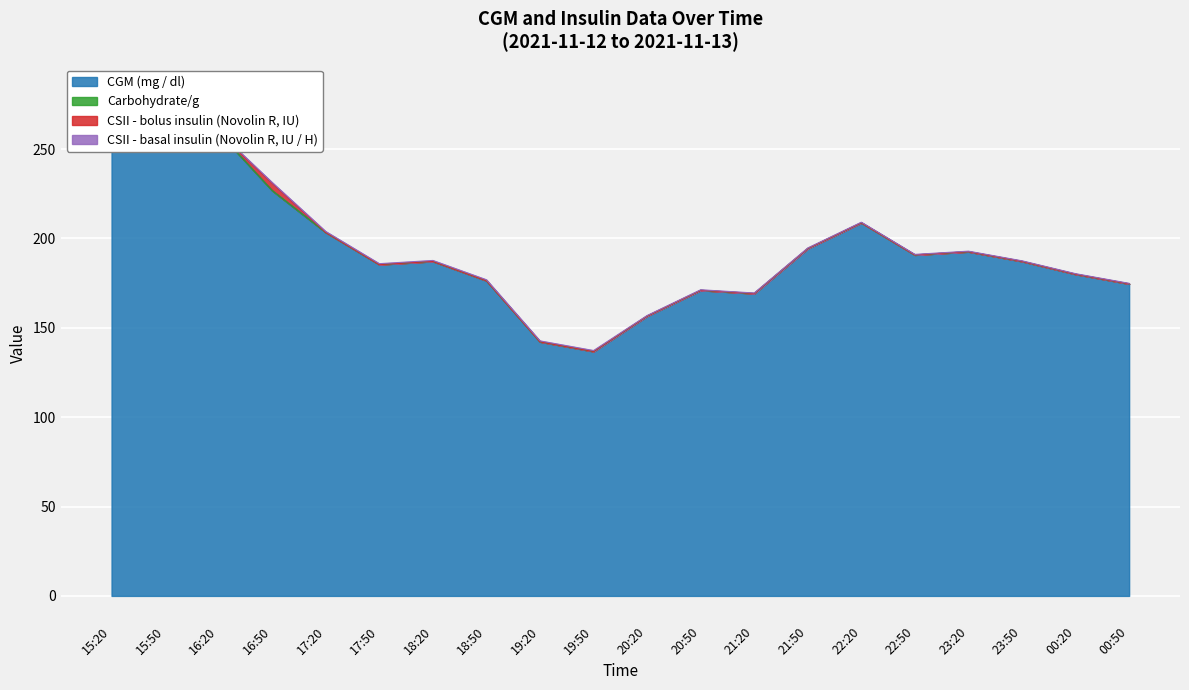

List the series in order of their peak value, highest first.

CGM (mg / dl), CSII - bolus insulin (Novolin R, IU), CSII - basal insulin (Novolin R, IU / H), Carbohydrate/g